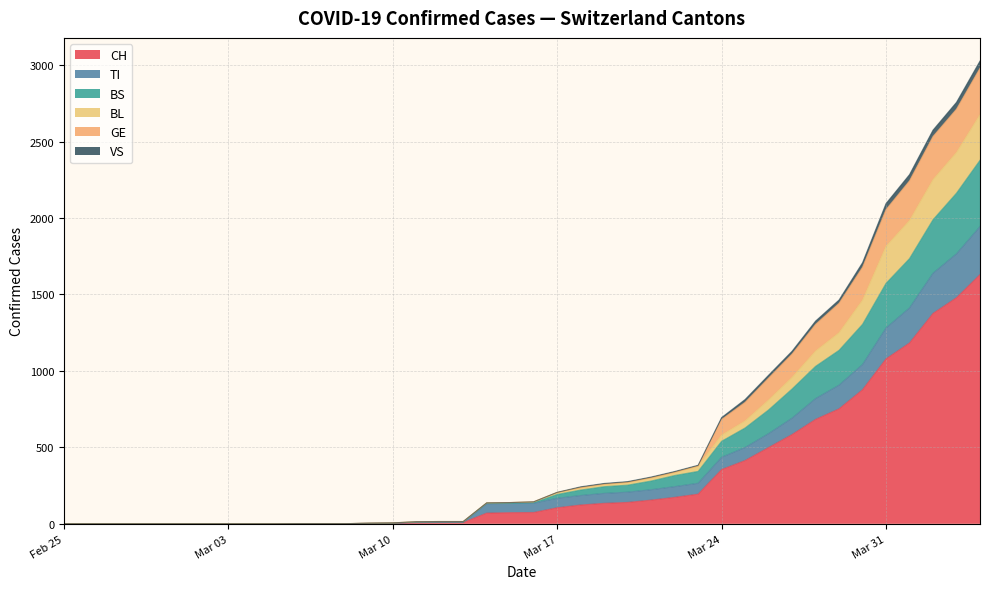

What are all the series names shown in the legend?

CH, TI, BS, BL, GE, VS